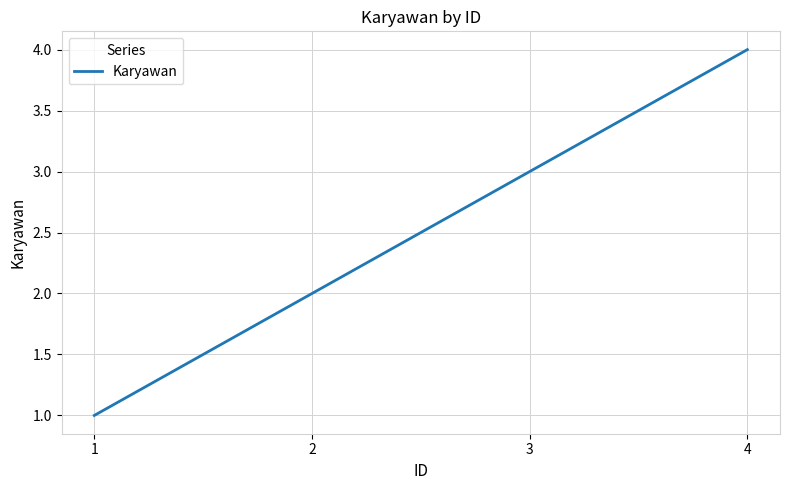

At which category does the chart reach its peak across all series?

4